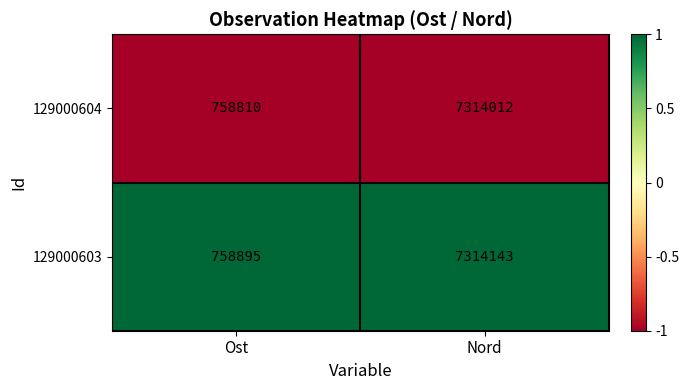

True or false: 129000603 has a value of 172154 at Ost.

False